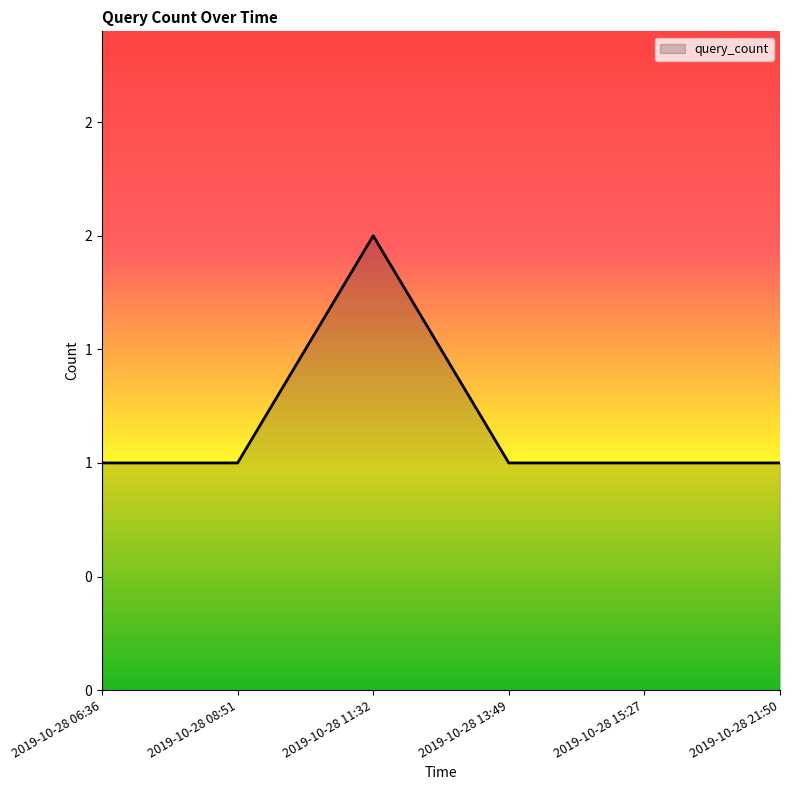

How many values are between 1 and 2?

6